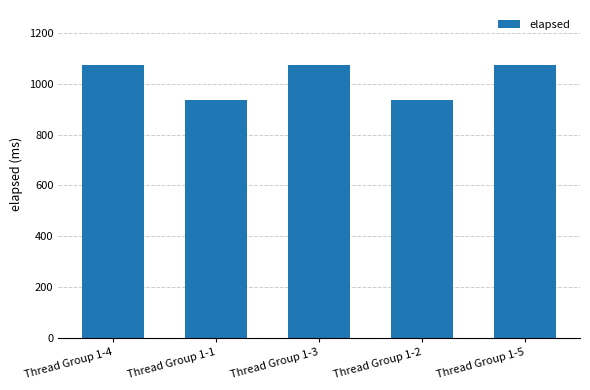

Which has a higher value, Thread Group 1-3 or Thread Group 1-2?

Thread Group 1-3